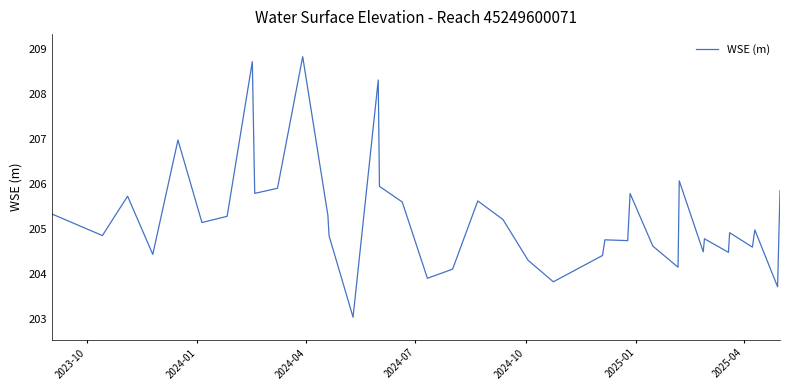

What is the maximum value shown in the chart?

208.8